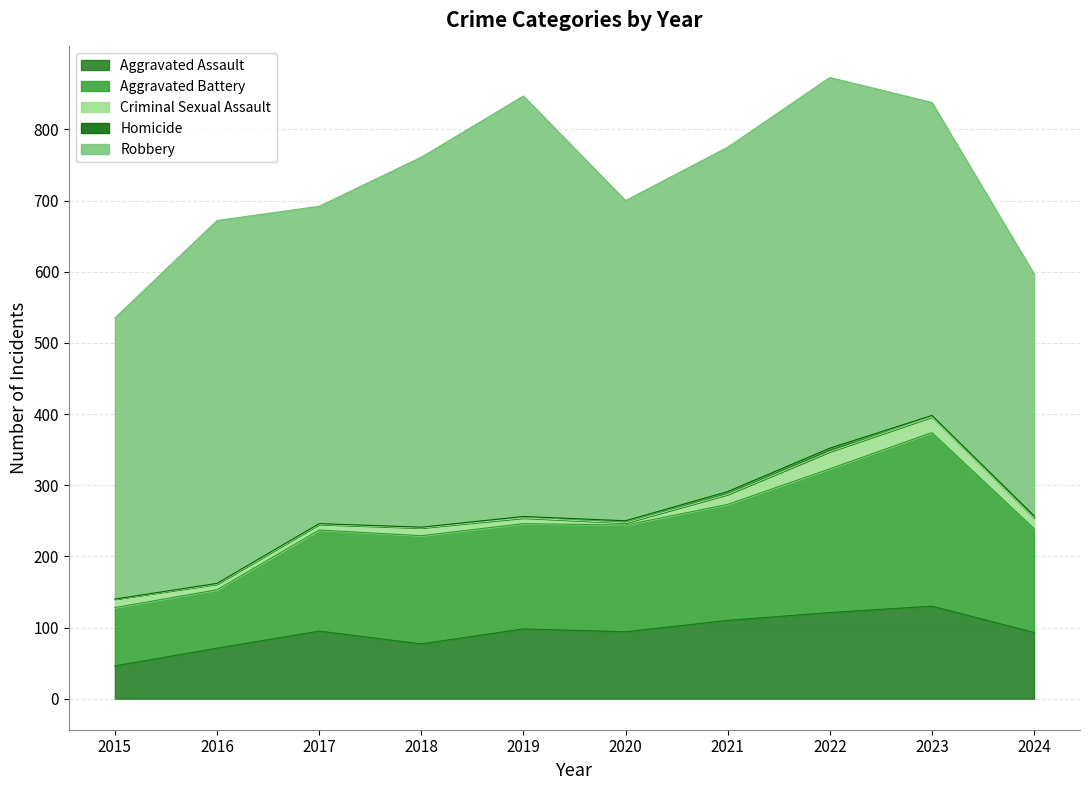

What is the difference between the Homicide values at 2024 and 2017?

2